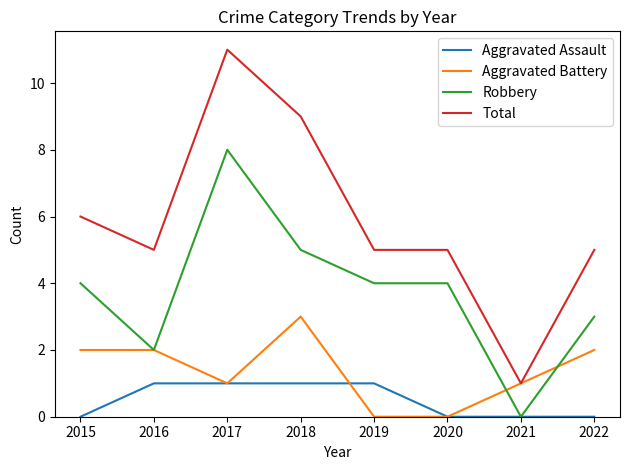

At which label does Aggravated Battery reach its peak?

2018